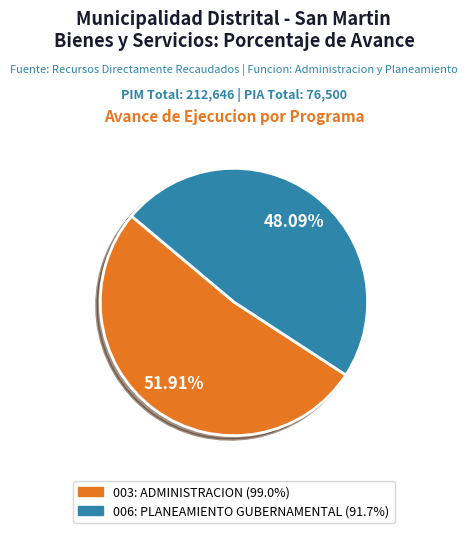

Which category has the biggest portion of the pie?

003: ADMINISTRACION